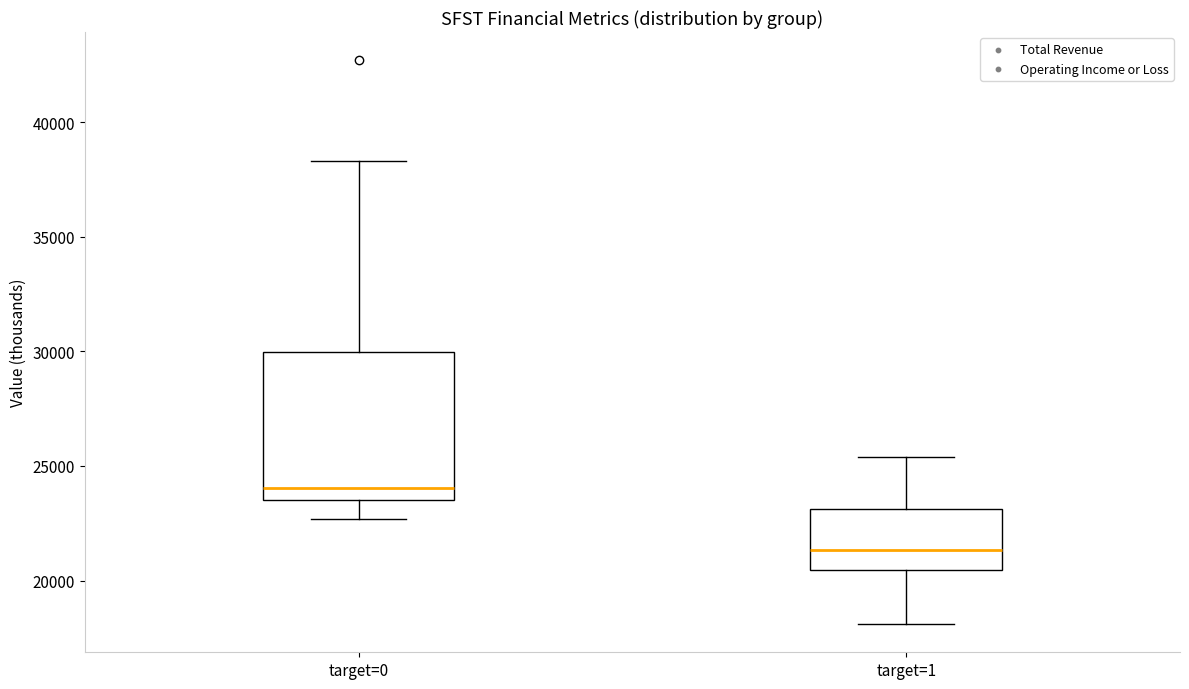

Reading left to right, read every box against the y-axis: the position of its median line, the range the box covers, and the ends of its whiskers. The values are not printed on the chart, so give them approximately, as read against the axis.

target=0: median 24000, box 23500 to 30000, whiskers 22500 to 38500
target=1: median 21500, box 20500 to 23000, whiskers 18000 to 25500